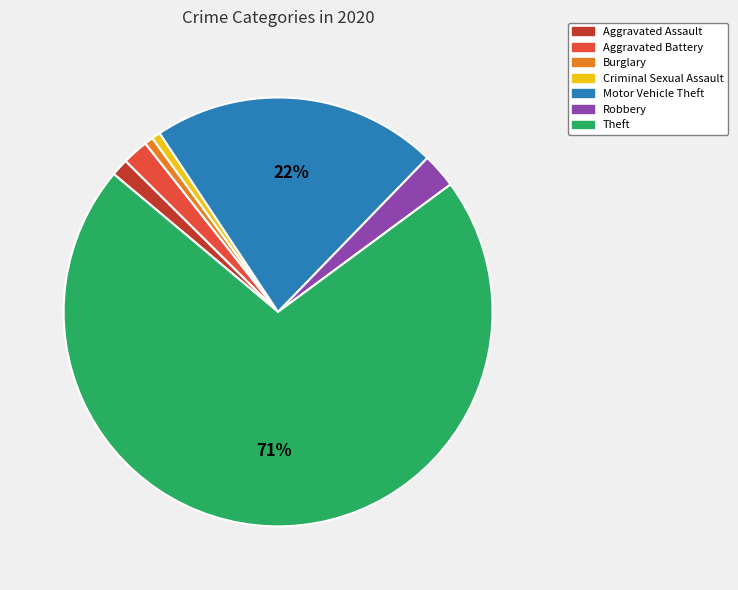

To the nearest percent, what portion does Robbery represent?

3%